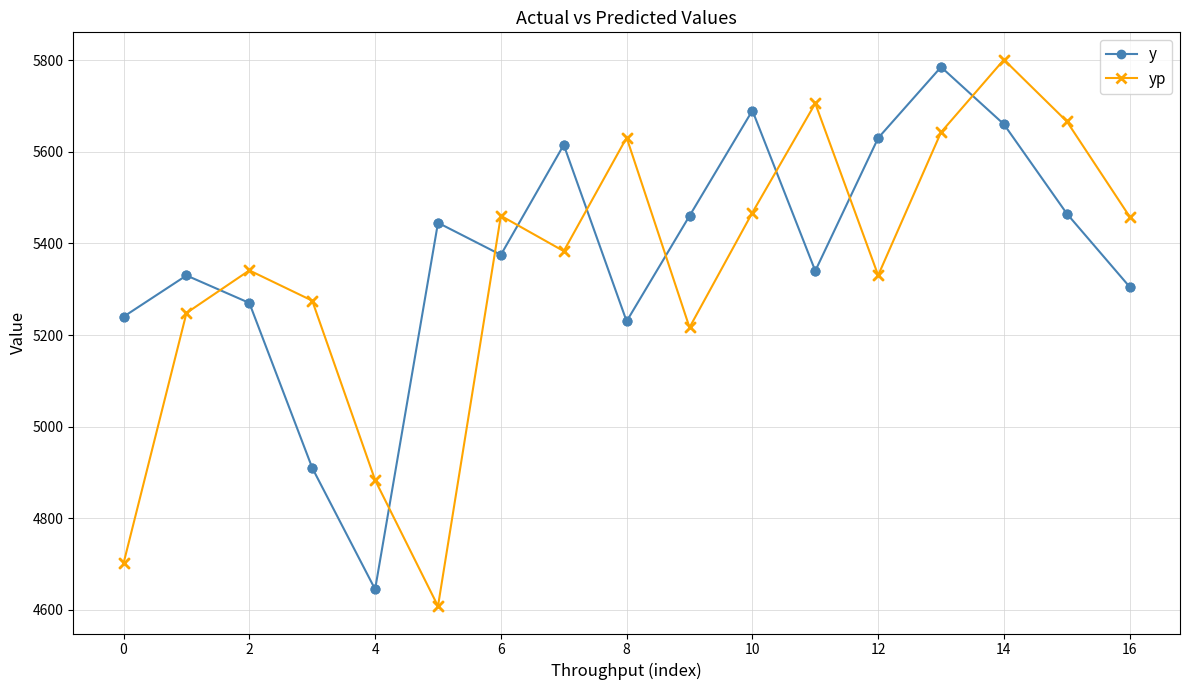

At how many categories does at least one series exceed 4998?

16